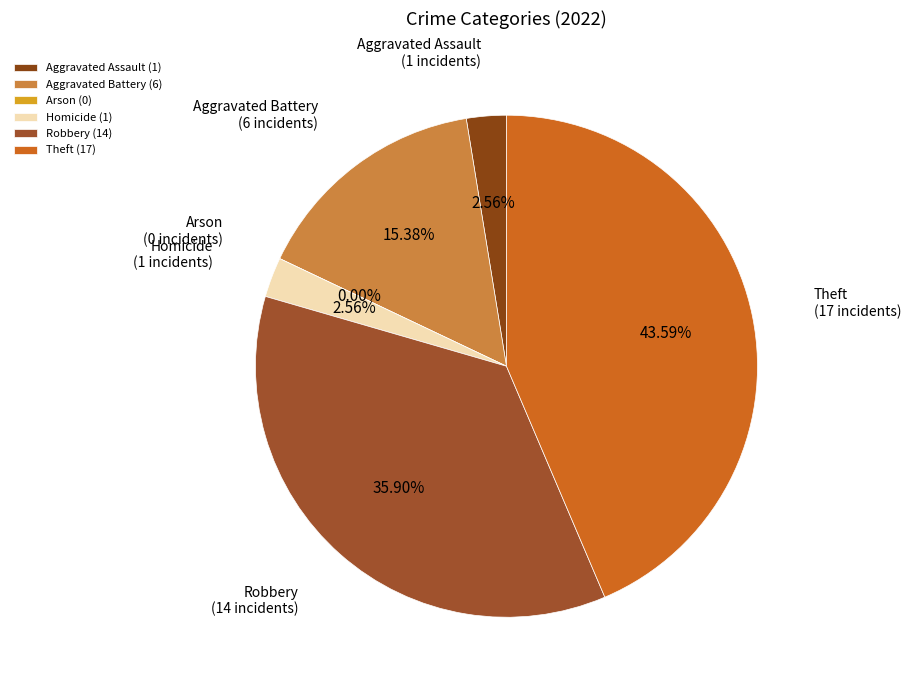

To the nearest percent, what is the difference between the Homicide and Theft slice percentages?

41%